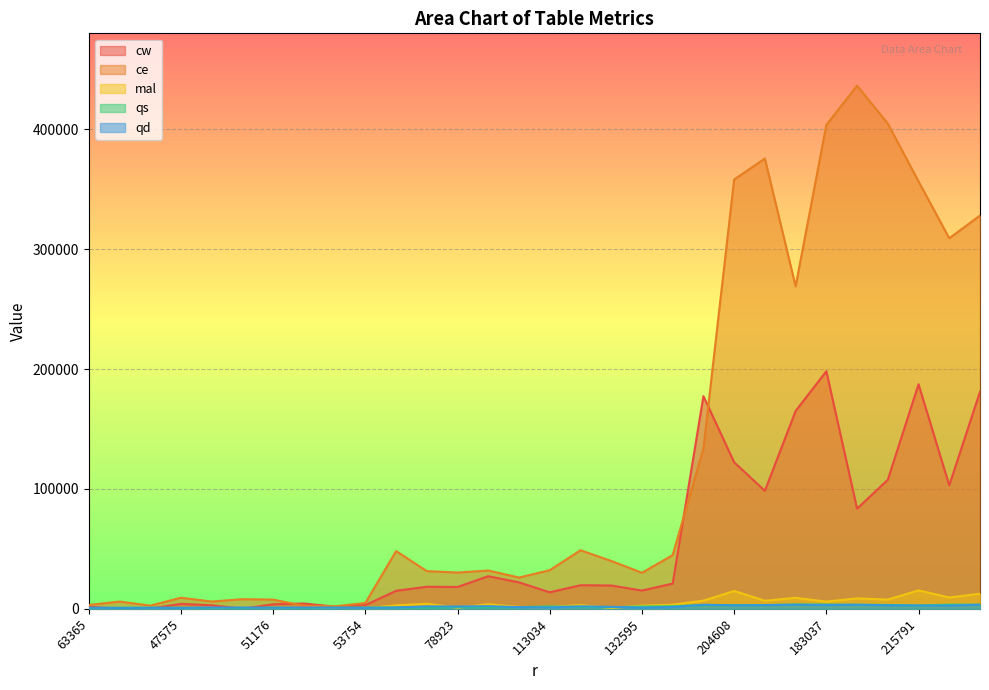

True or false: qd and ce cross at least once.

False